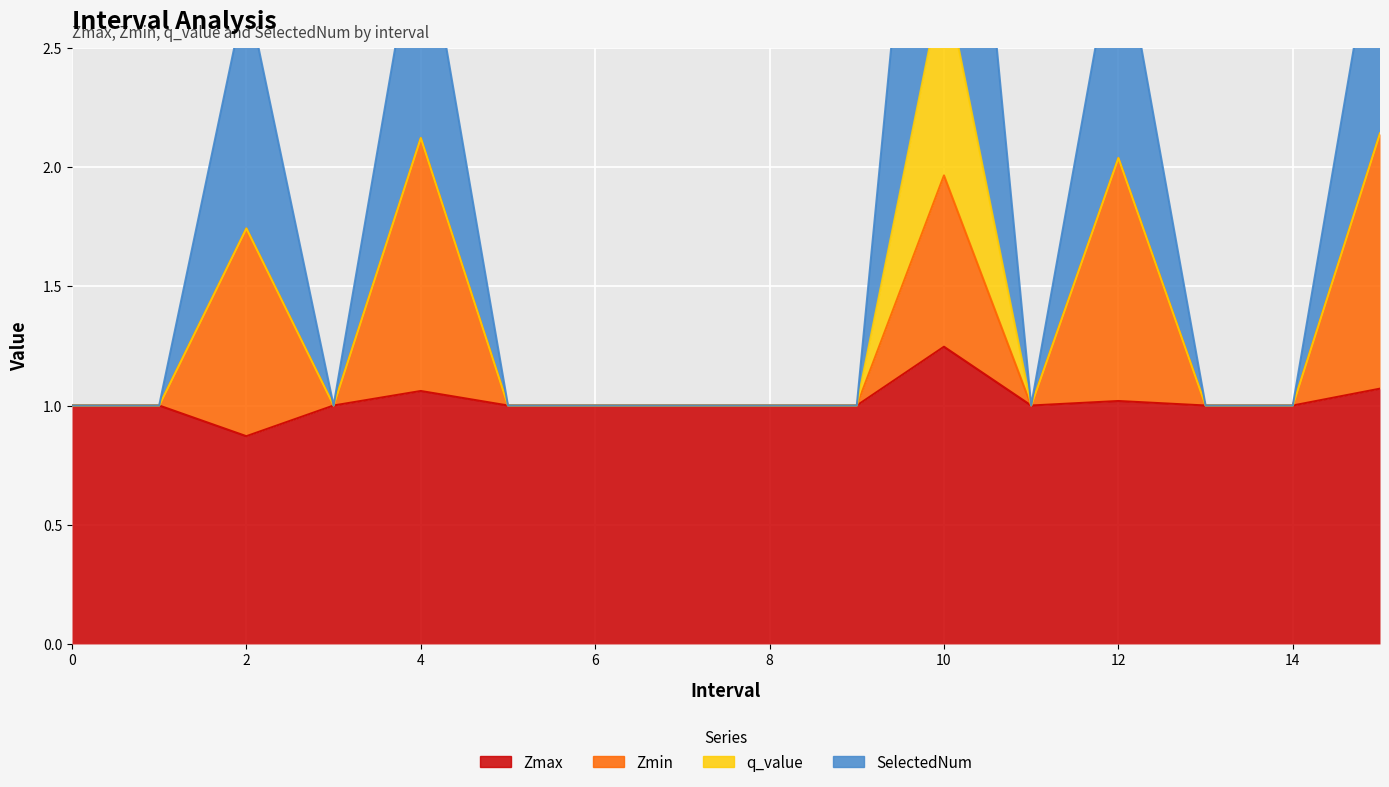

What is the sum of the SelectedNum values at 15.0 and 1?

4.1